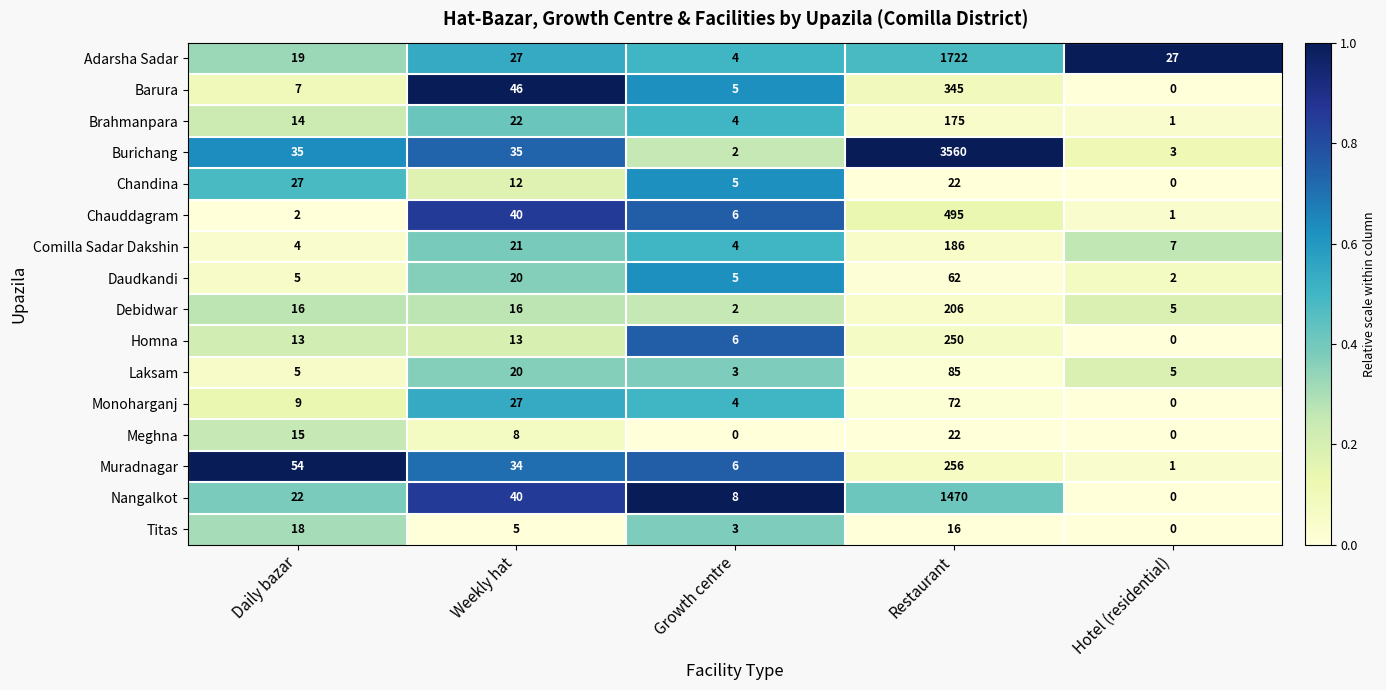

Which category has the lowest value in the Laksam series?

Growth centre